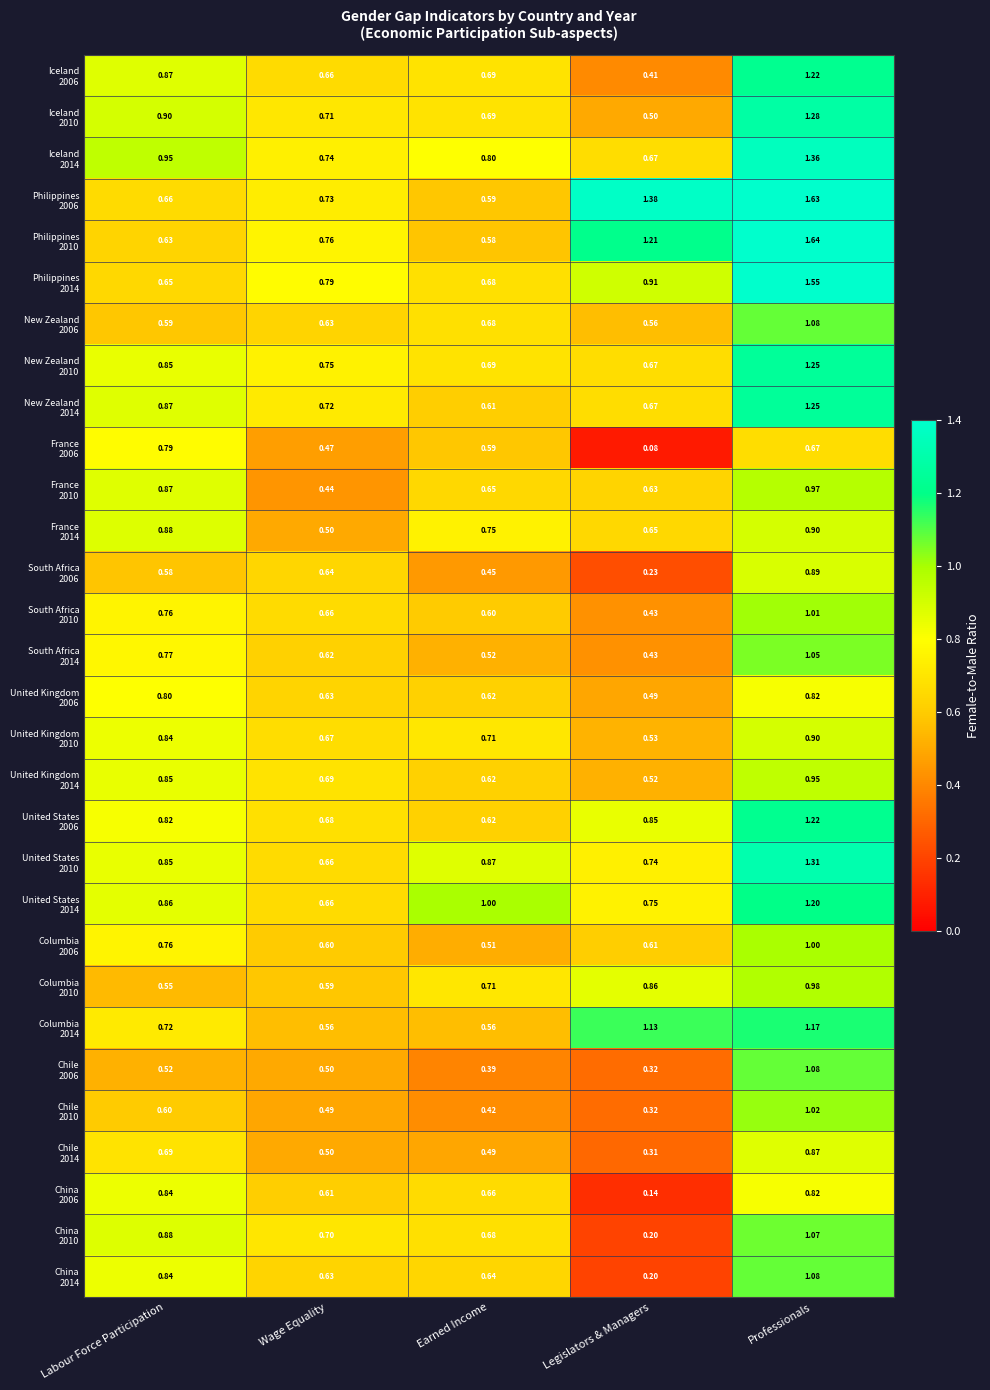

At which category is the sum across all series the highest?

Professionals